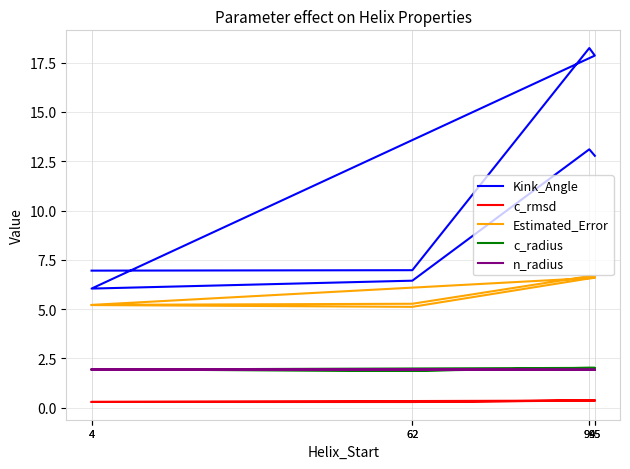

Reading left to right, what are all the values shown in this chart?

Kink_Angle: 4=7.0	62=7.0	94=18.2	95=17.9	4=6.0	62=6.4	94=13.1	95=12.8
c_rmsd: 4=0.3	62=0.3	94=0.4	95=0.4	4=0.3	62=0.3	94=0.4	95=0.4
Estimated_Error: 4=5.2	62=5.1	94=6.6	95=6.6	4=5.2	62=5.3	94=6.7	95=6.6
c_radius: 4=1.9	62=1.9	94=2.0	95=2.0	4=1.9	62=1.9	94=2.0	95=2.0
n_radius: 4=1.9	62=1.9	94=1.9	95=1.9	4=1.9	62=1.9	94=1.9	95=1.9